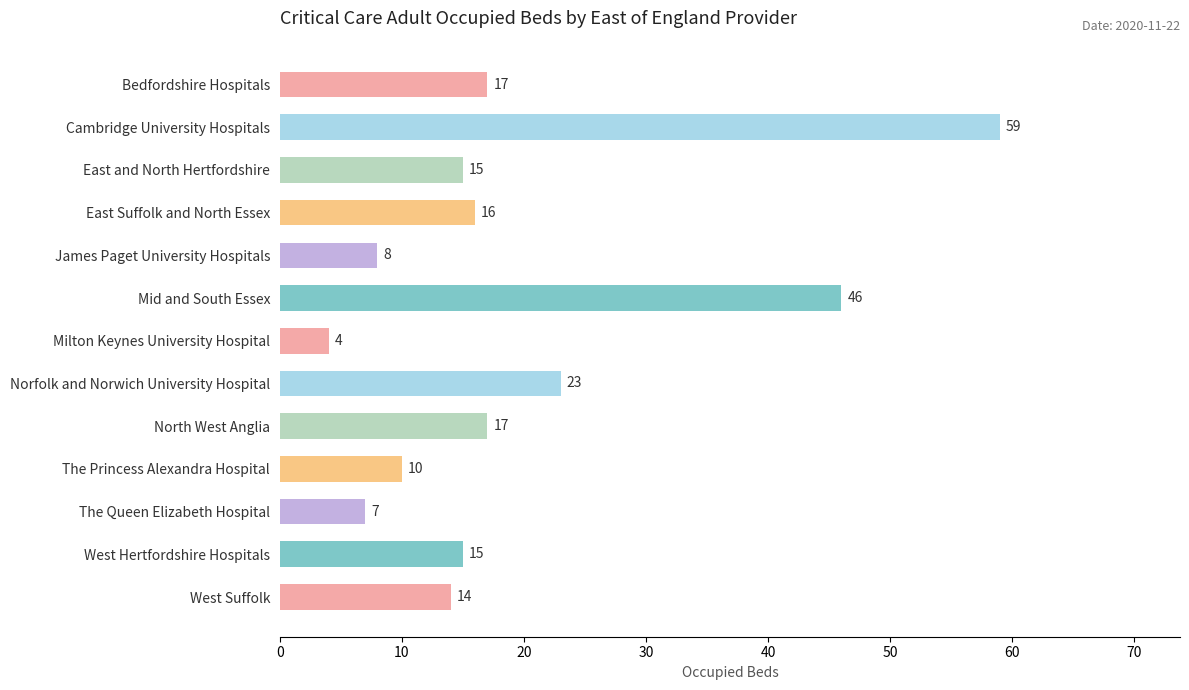

What is the value of the 13th bar from the top?

14